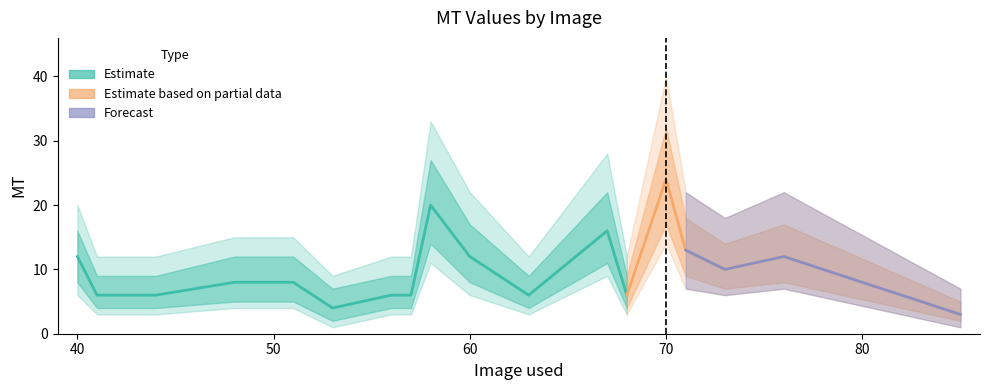

Between 56 and 63, which is larger?

56